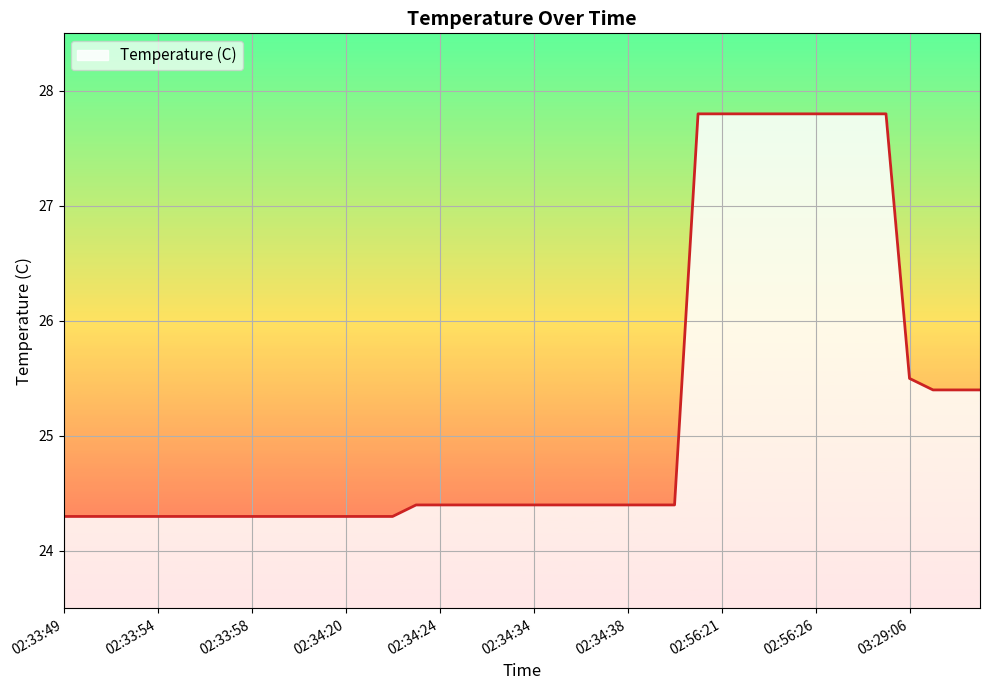

What is the average value?

25.2